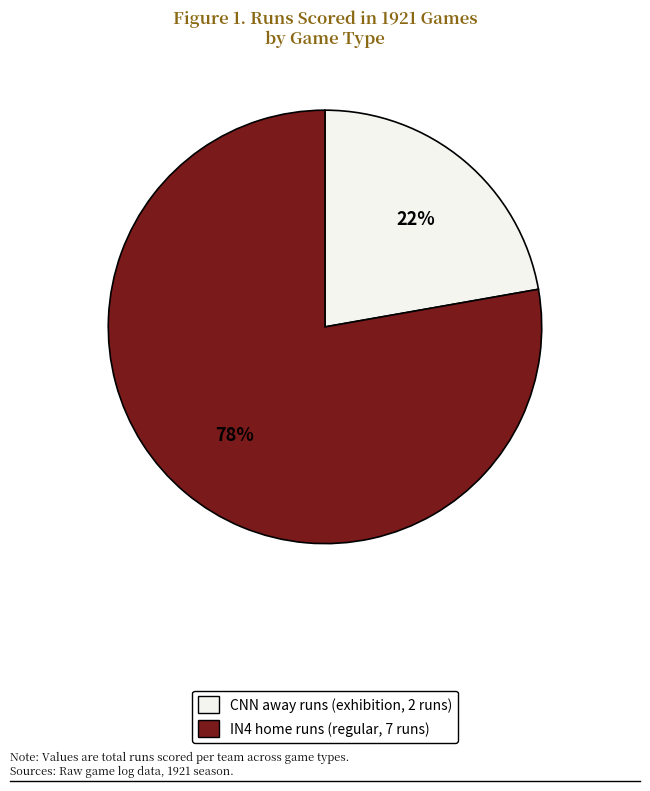

To the nearest percent, what is the difference between the largest and smallest slice percentages?

56%